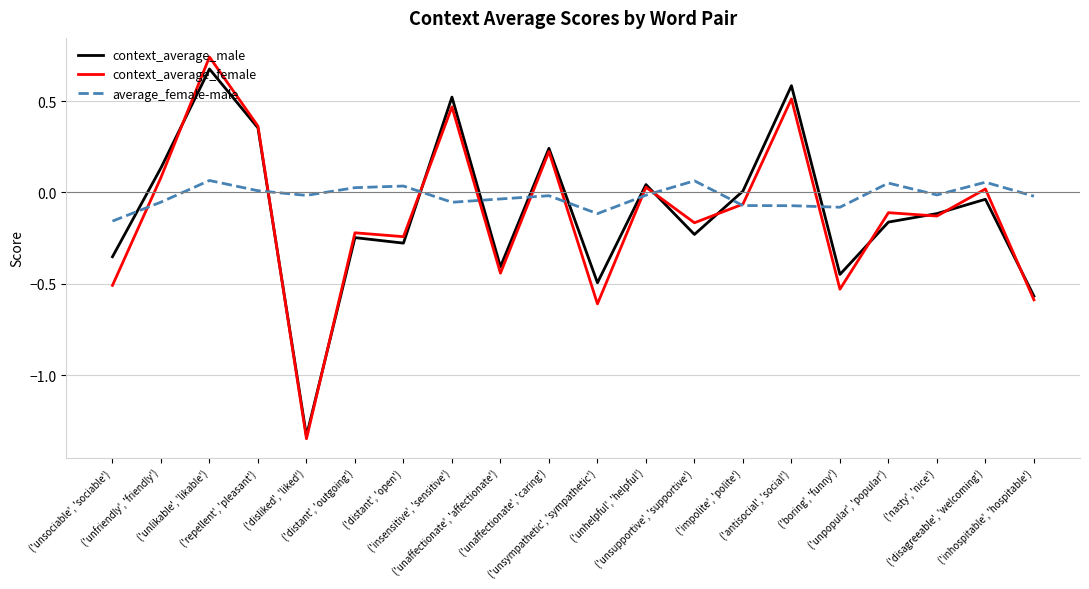

In context_average_male, how many points are lower than both neighbors (excluding endpoints)?

6